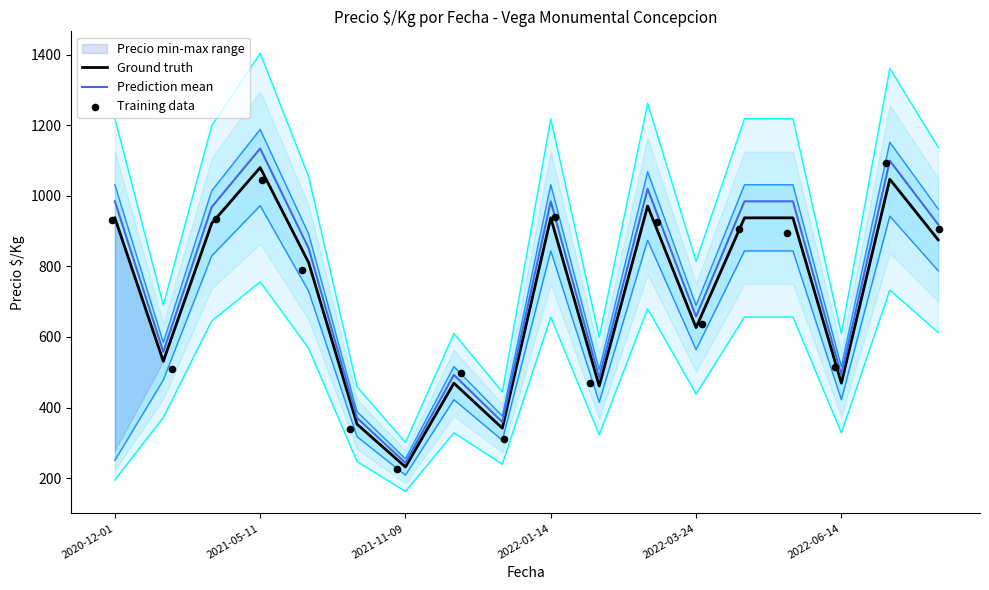

Which series contains the lowest Y value?

Training data